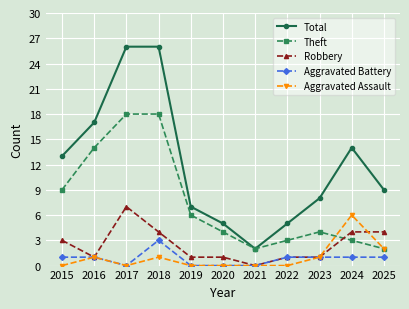

Which series has the largest total across all categories?

Total